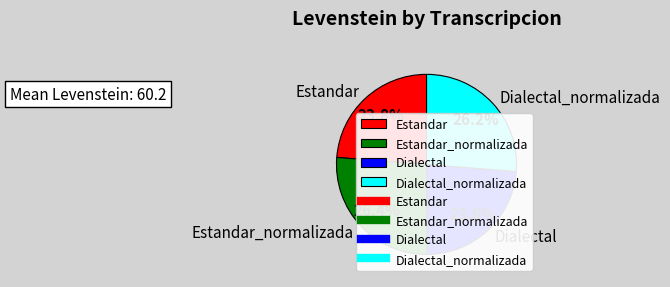

True or false: Dialectal accounts for 30% of the total.

False